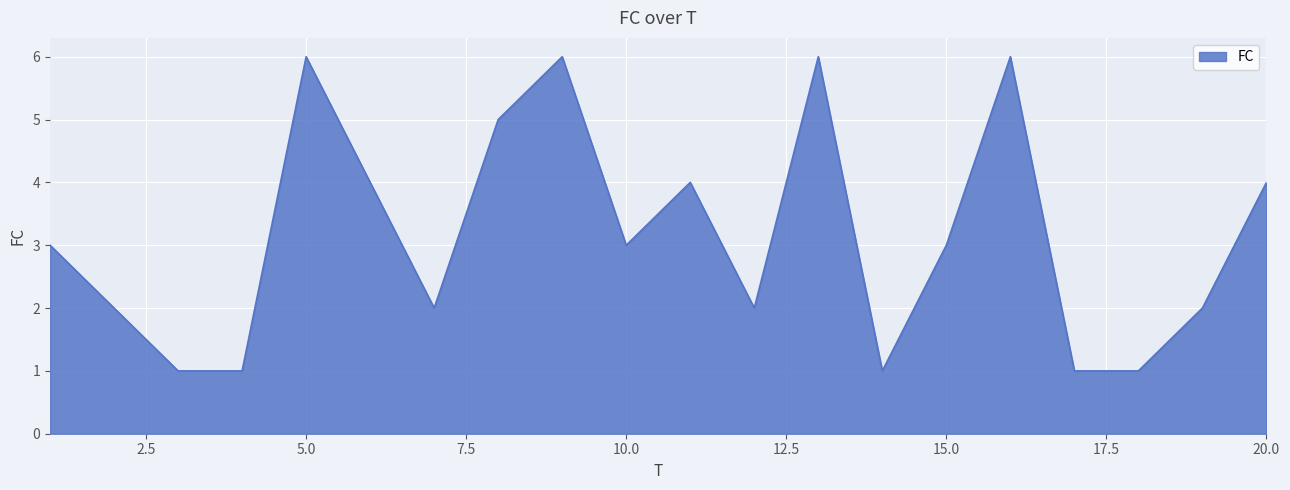

What is the difference between the maximum and minimum values?

5